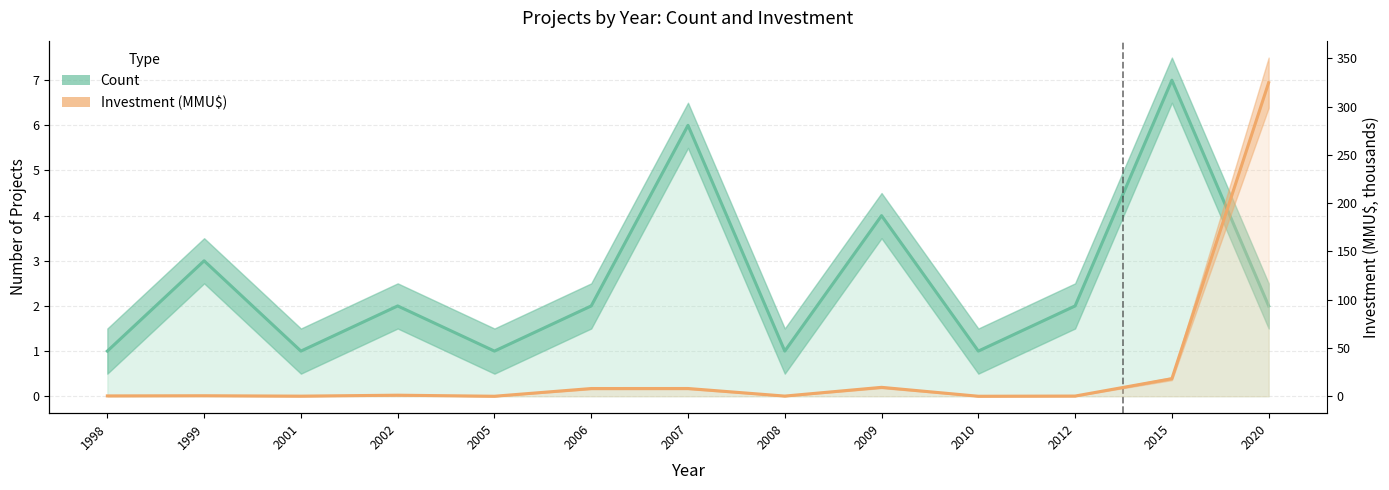

At which category does Count reach its first local peak?

1999